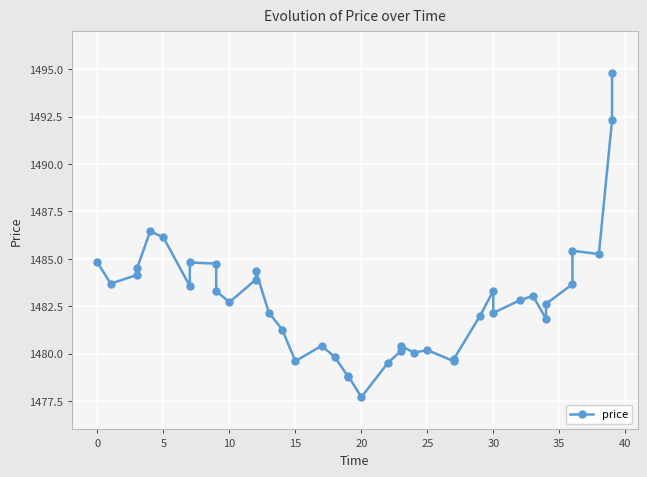

Does the chart display data point markers on the line(s)?

Yes